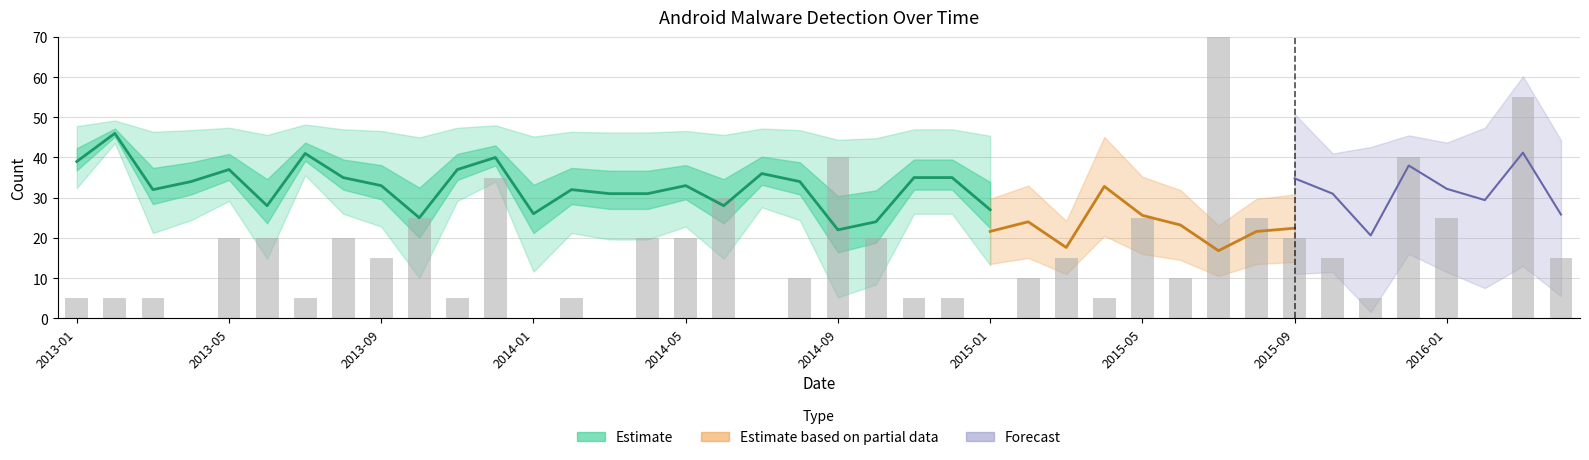

The value at 2013-09 is 8. True or false?

False